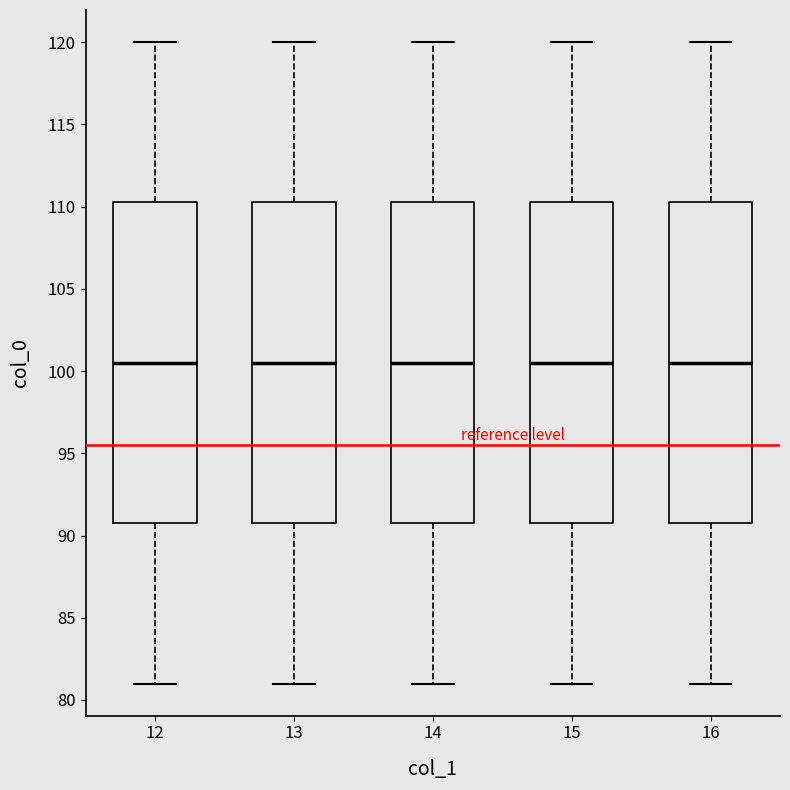

Reading left to right, transcribe this box plot: for each box, give where its median line is, the range the box spans, and where its two whiskers end, as read against the y-axis. The values are not printed on the chart, so give them approximately, as read against the axis.

12: median 100.5, box 91.0 to 110.5, whiskers 81.0 to 120.0
13: median 100.5, box 91.0 to 110.5, whiskers 81.0 to 120.0
14: median 100.5, box 91.0 to 110.5, whiskers 81.0 to 120.0
15: median 100.5, box 91.0 to 110.5, whiskers 81.0 to 120.0
16: median 100.5, box 91.0 to 110.5, whiskers 81.0 to 120.0